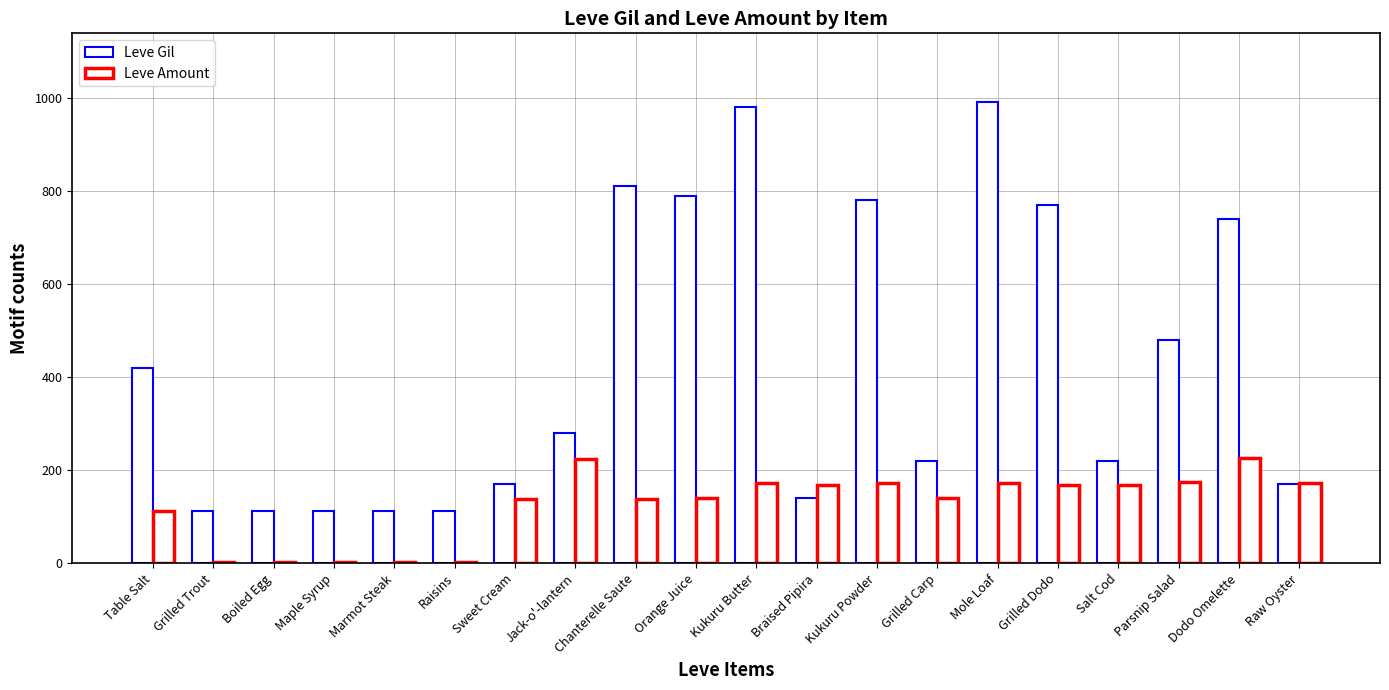

What is the difference between the Leve Amount values at Kukuru Butter and Boiled Egg?

170